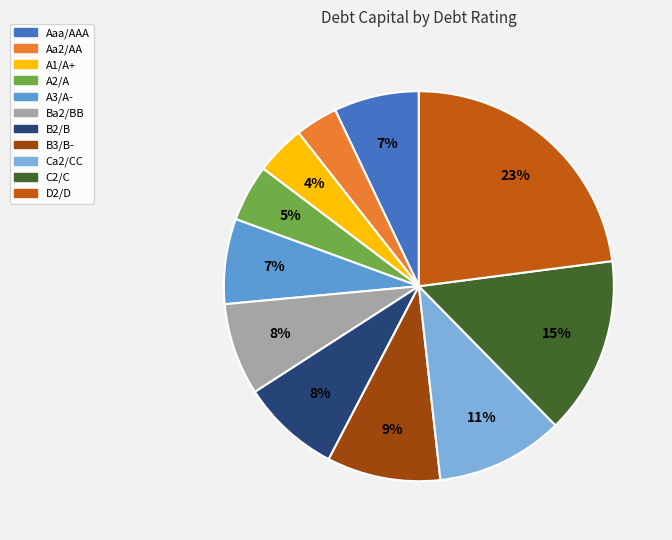

Is it true that Aaa/AAA is 1% of the pie?

False